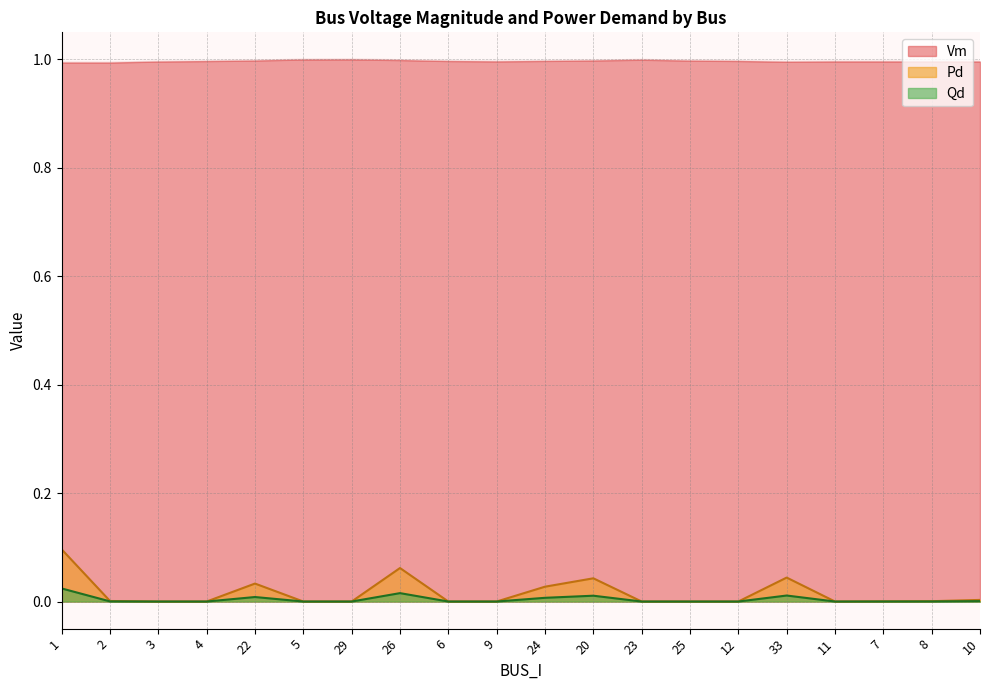

In Pd, how many points are higher than both neighbors (excluding endpoints)?

4